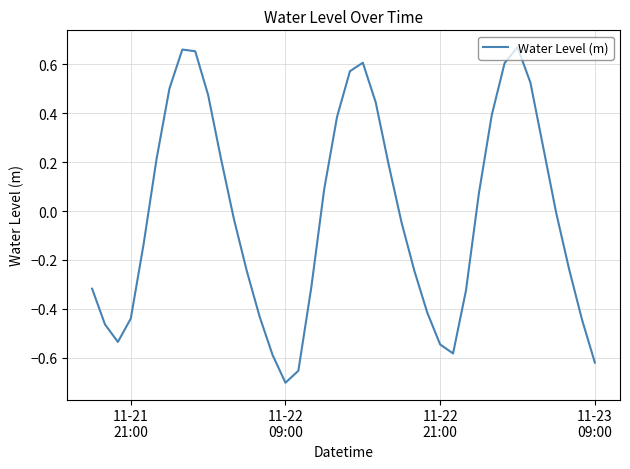

What is the difference between the maximum and minimum values?

1.4